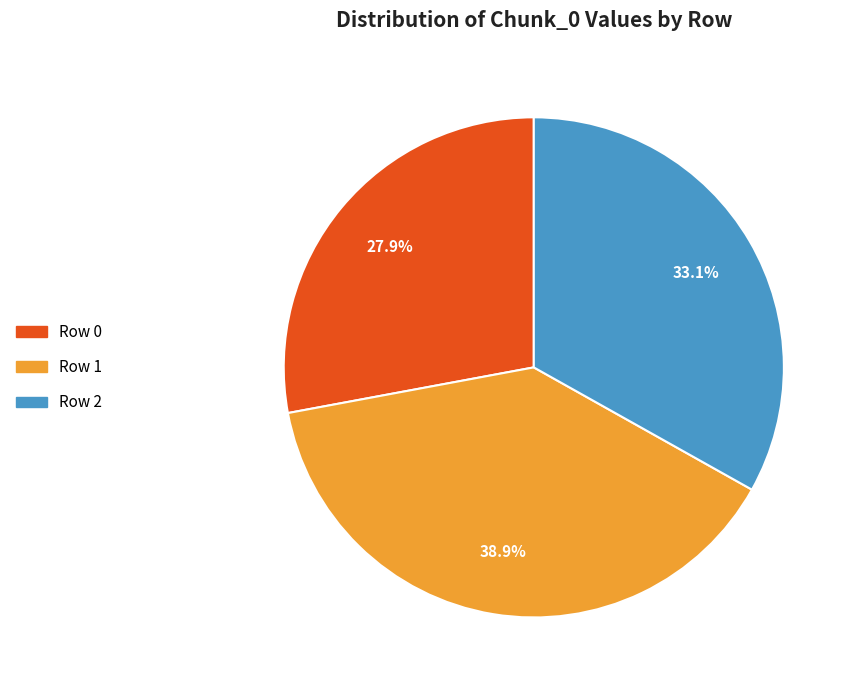

Which has a higher value, Row 0 or Row 2?

Row 2